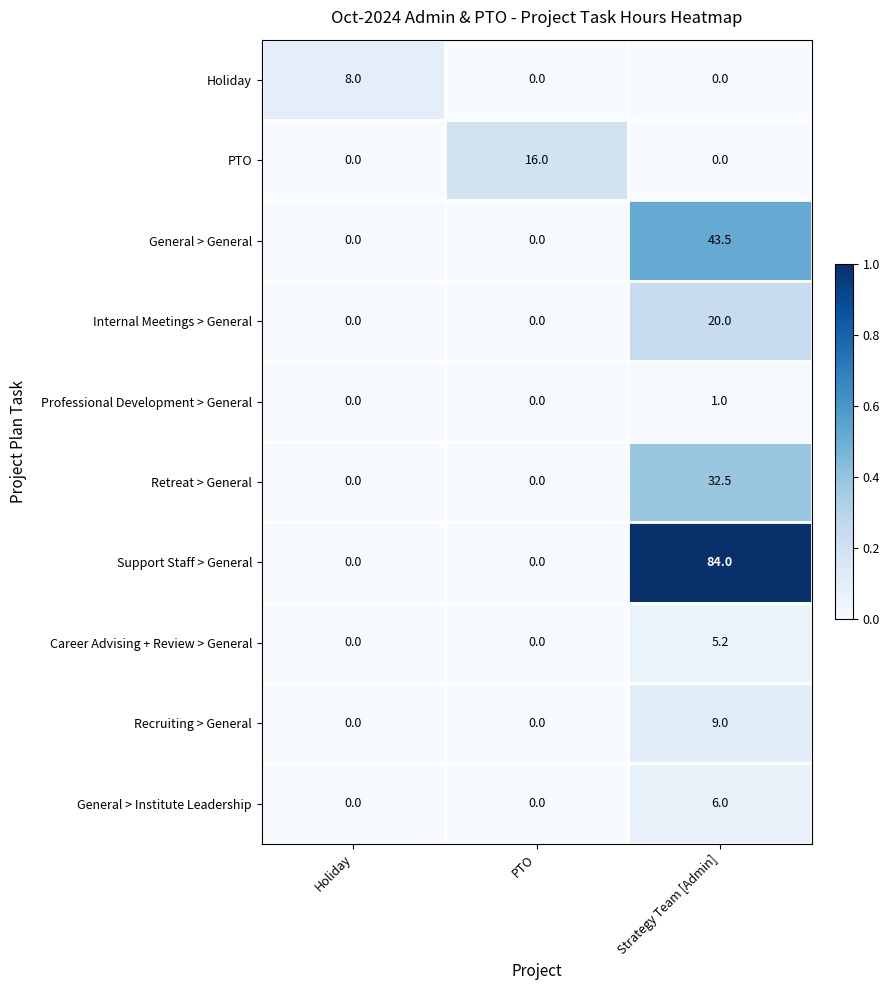

What is the difference between the highest and lowest values at Holiday?

8.0